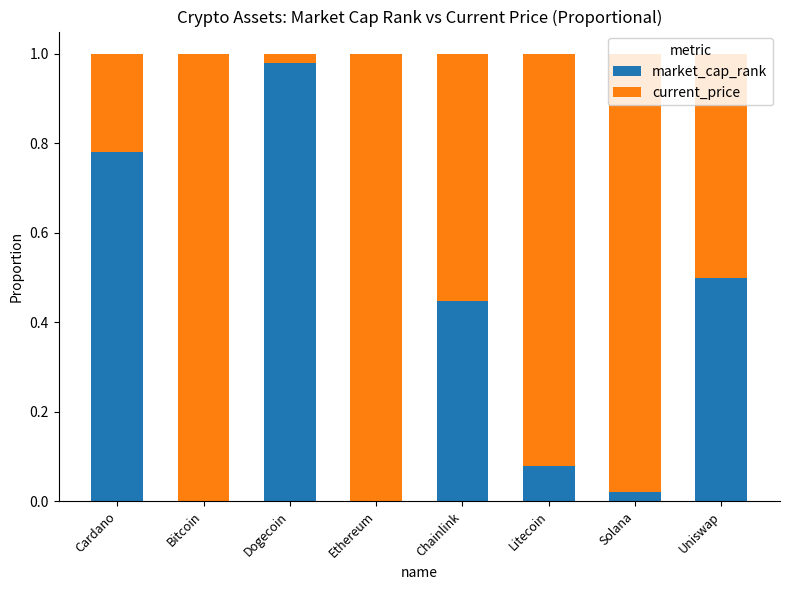

The value of market_cap_rank at Dogecoin is 1.0. True or false?

True